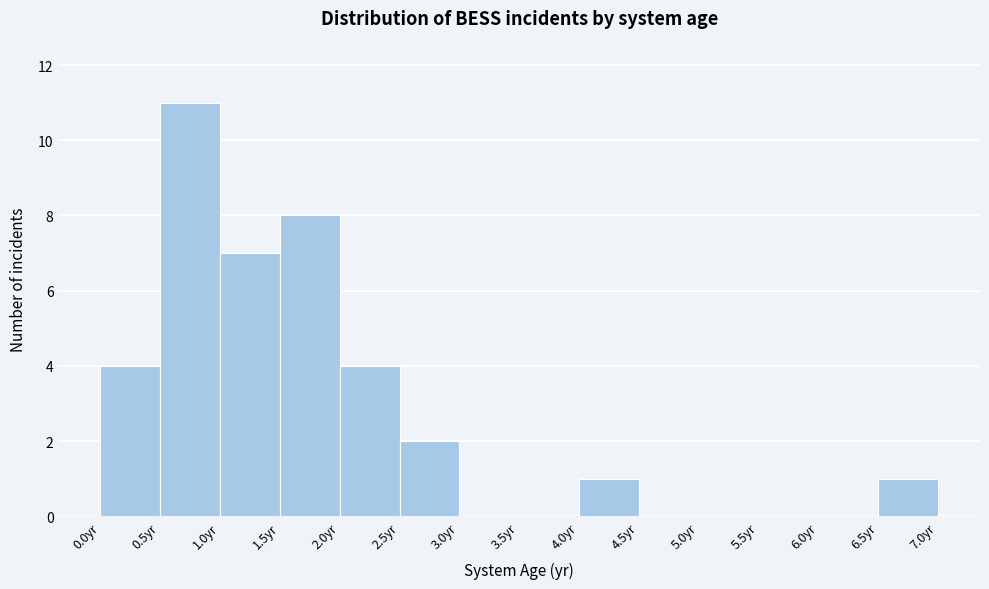

What is the height of the bar covering 6.5 to 7.0 on the x-axis? The values are not printed on the chart, so give them approximately, as read against the axis.

1